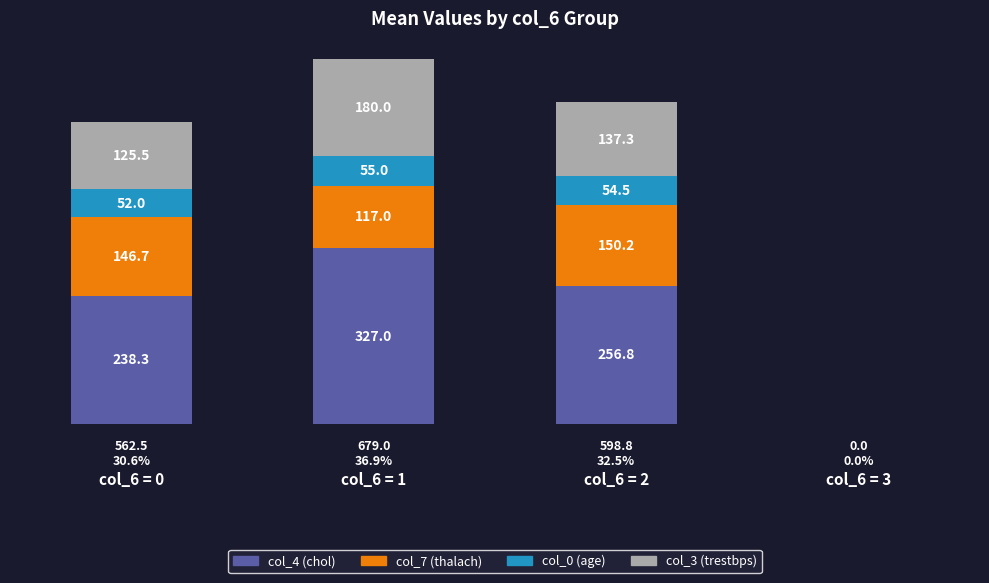

At which label does col_4 (chol) reach its peak?

col_6 = 1